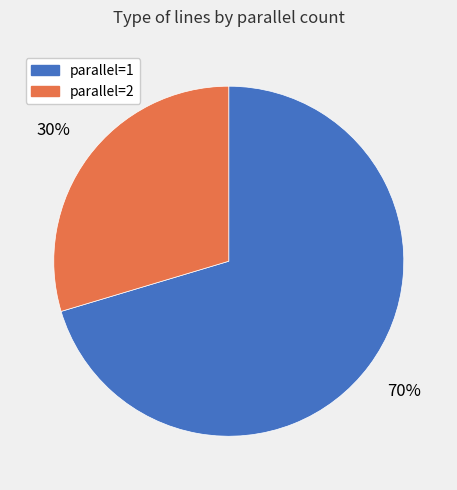

To the nearest percent, what portion does parallel=2 represent?

30%